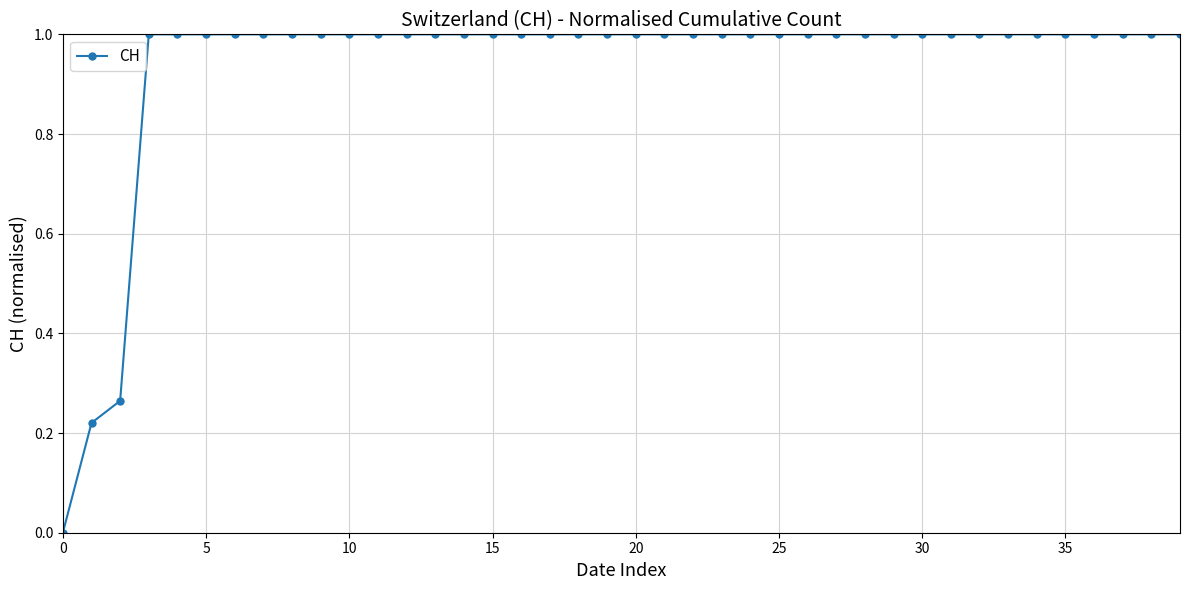

What is the value of the 24th point from the left?

1.0